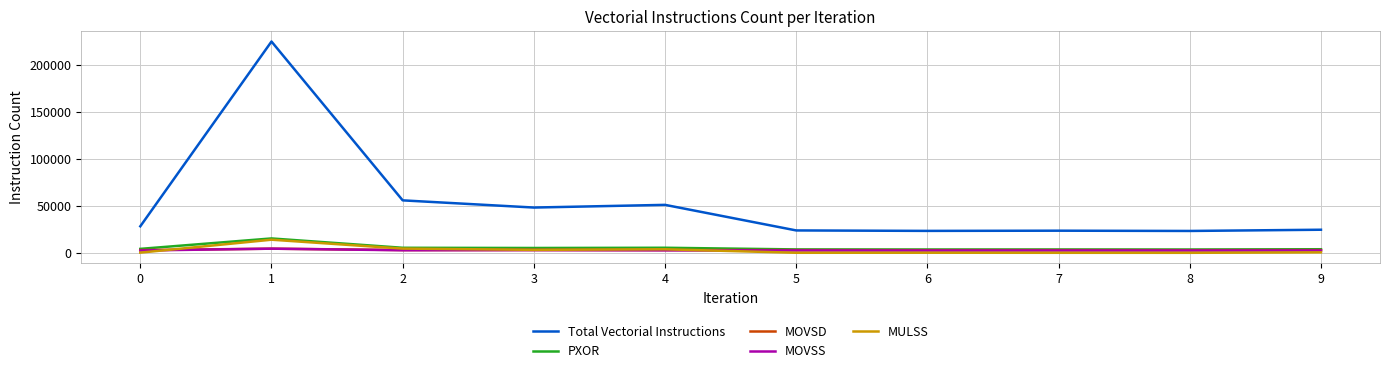

Which series has the largest total across all categories?

Total Vectorial Instructions